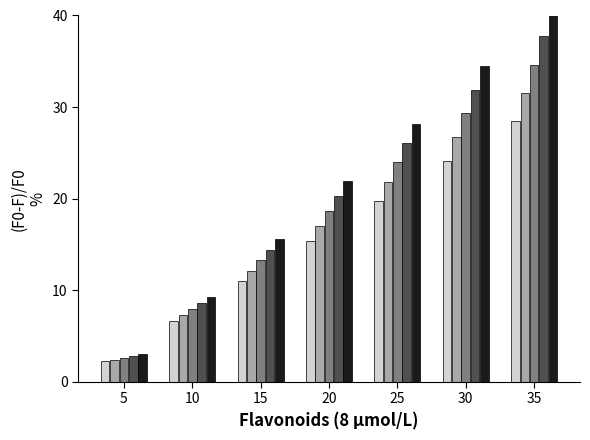

At which category does the chart reach its peak across all series?

35